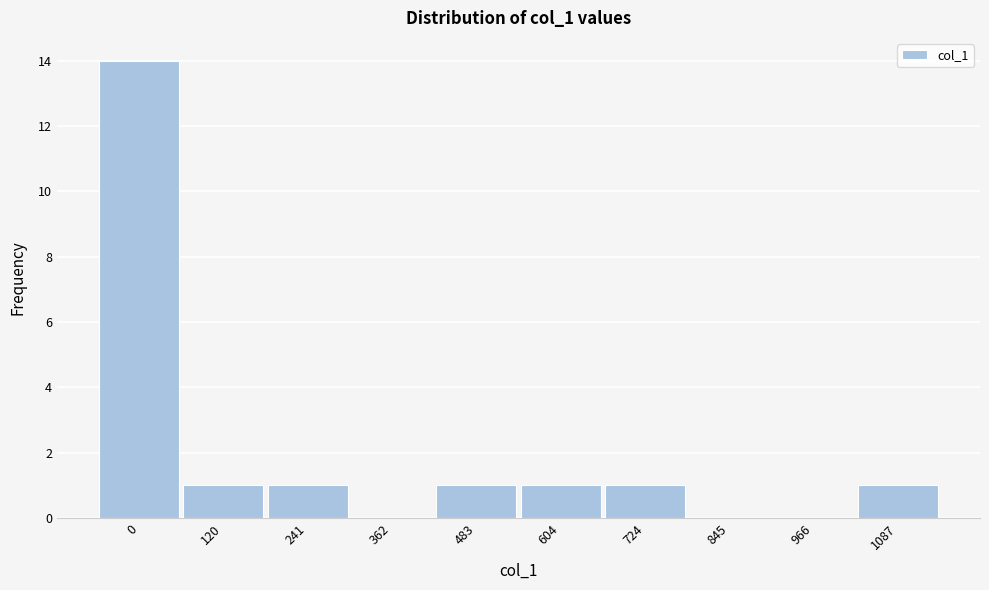

Reading left to right, list all the values displayed in this chart.

0=14	120=1	241=1	362=0	483=1	604=1	724=1	845=0	966=0	1087=1